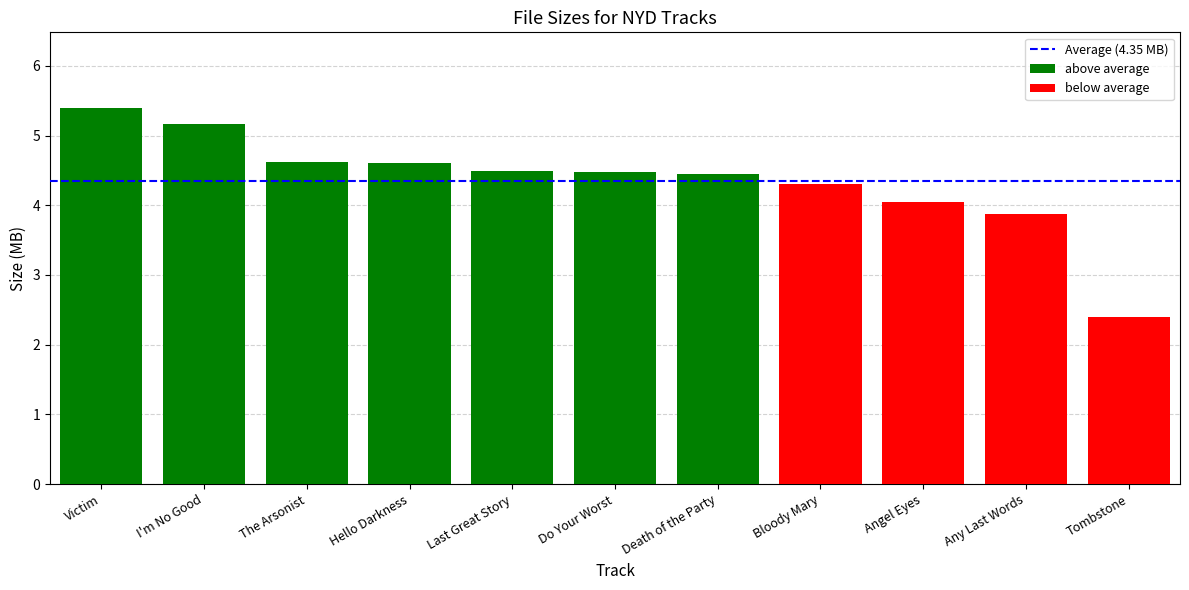

What is the label of the 8th bar from the left?

Bloody Mary